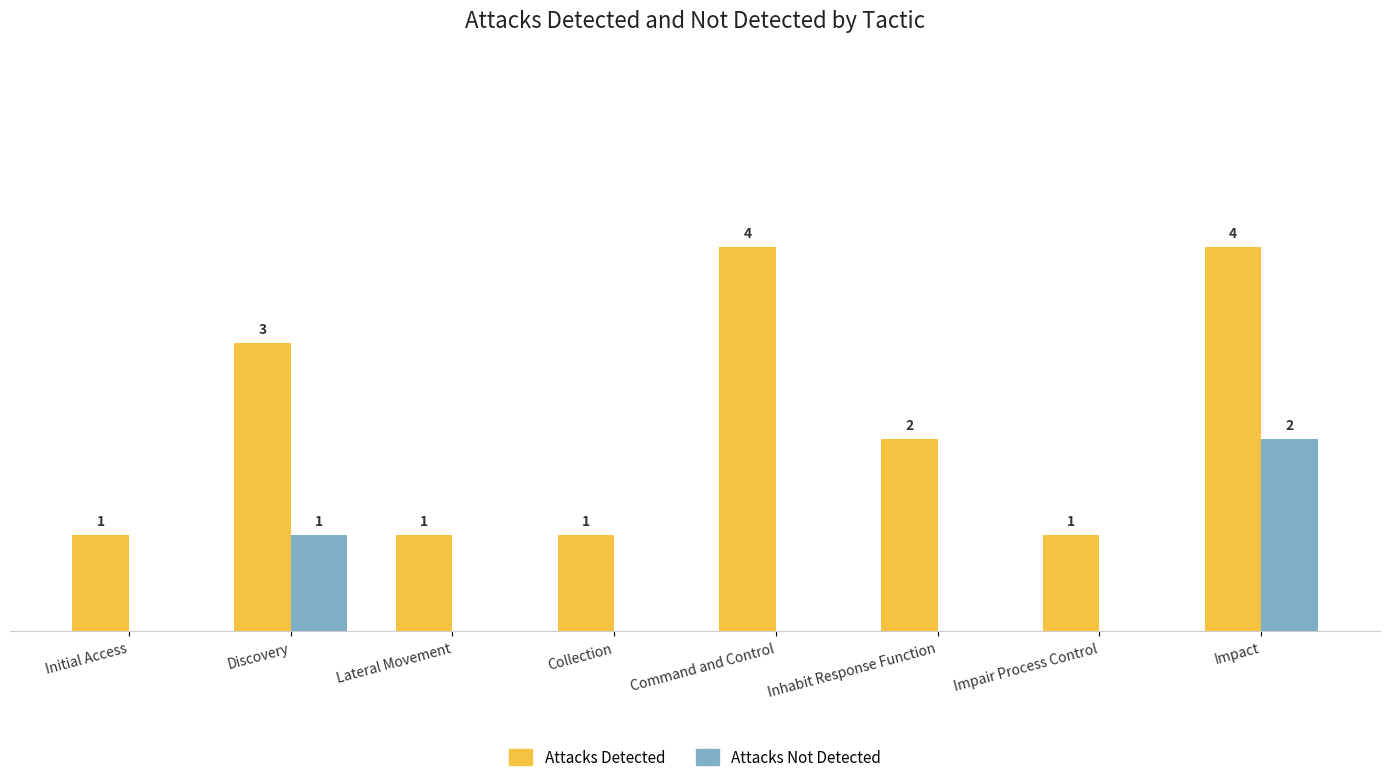

Where does the Attacks Detected series first go above 2?

Discovery